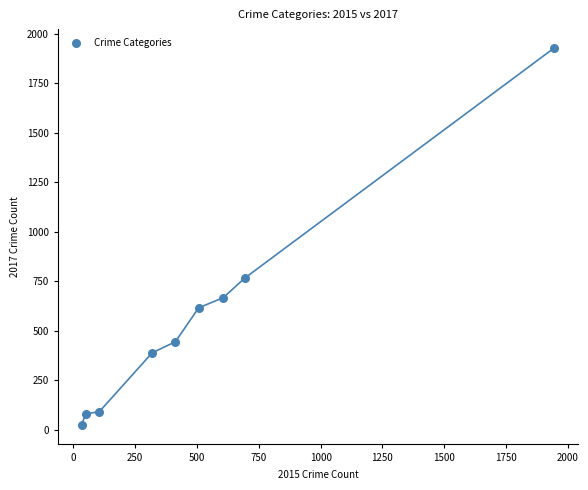

What Y value in the scatter plot is closest to 975?

765